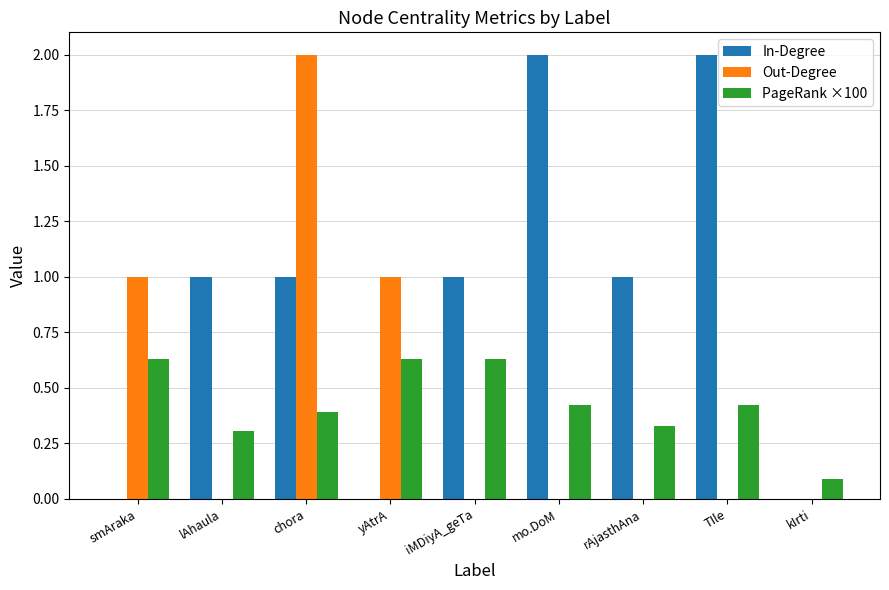

What is the spread (max minus min) of values at smAraka?

1.0